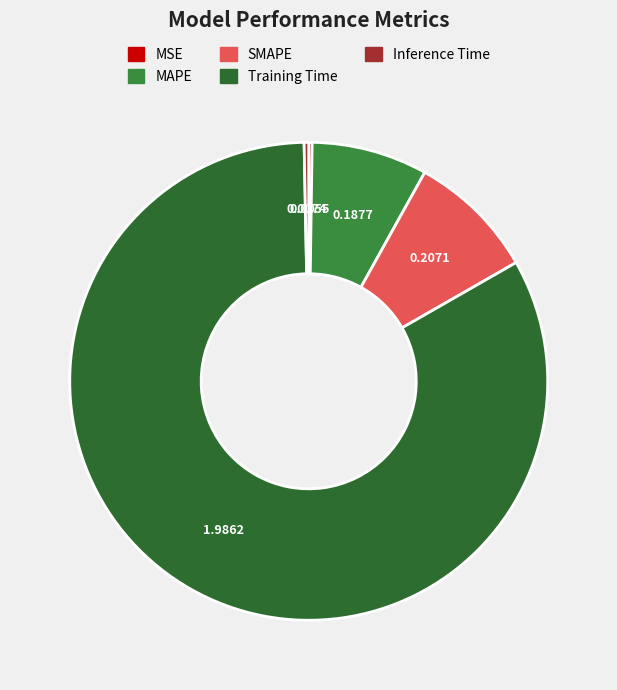

Which slice is the largest?

Training Time